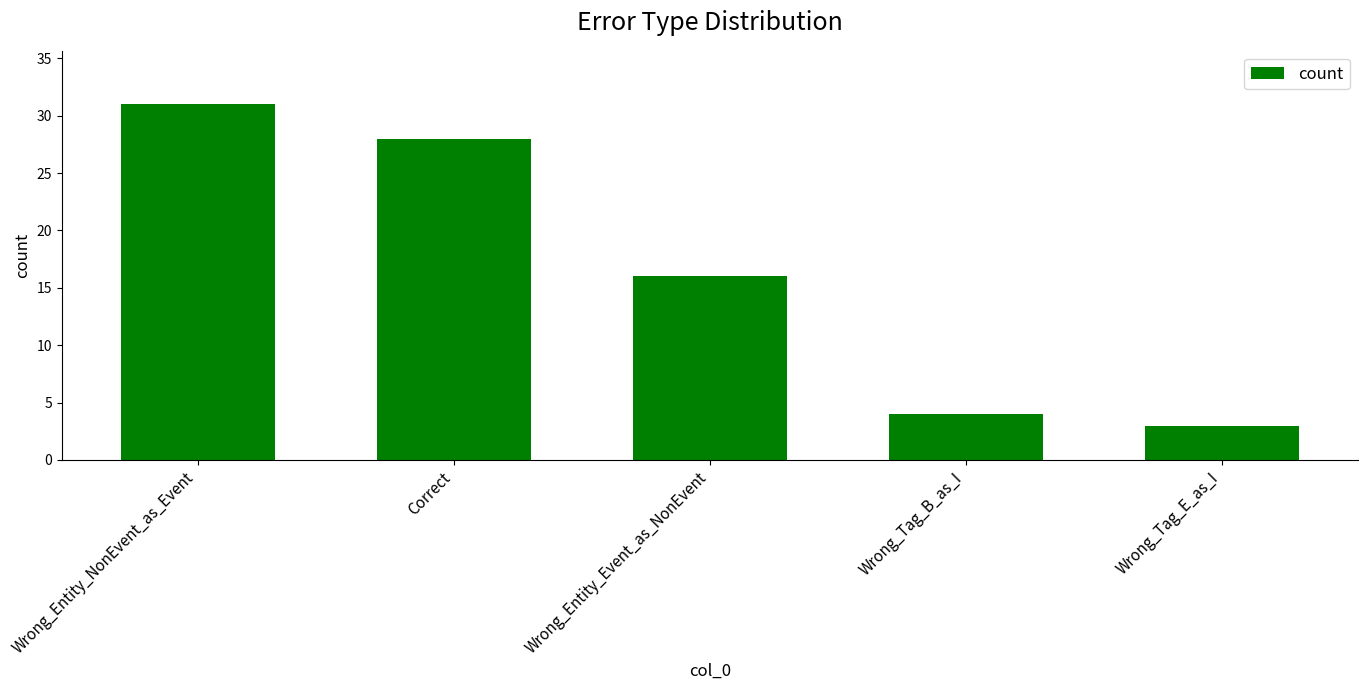

Read the value at Wrong_Tag_E_as_I.

3